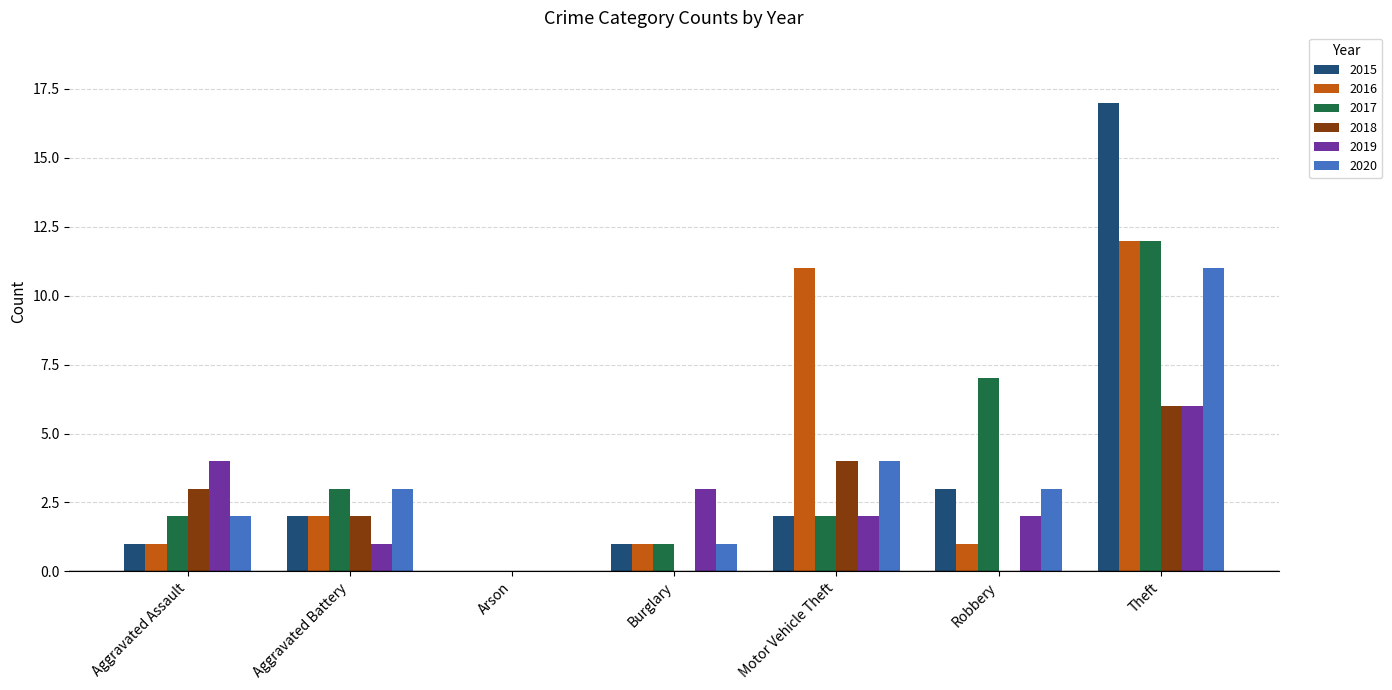

The value of 2019 at Aggravated Assault is 6. True or false?

False